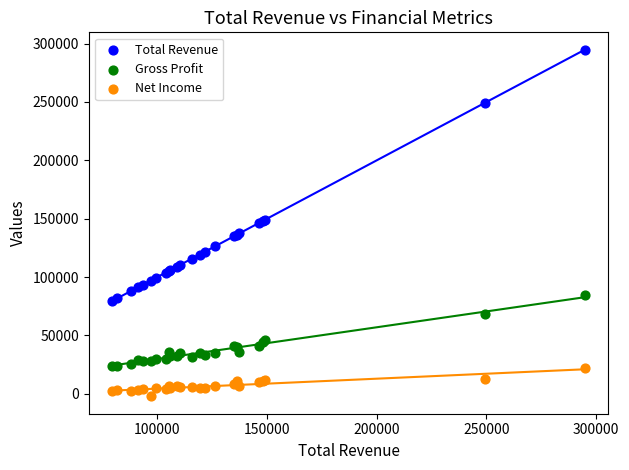

Which series reaches the maximum Y coordinate?

Total Revenue